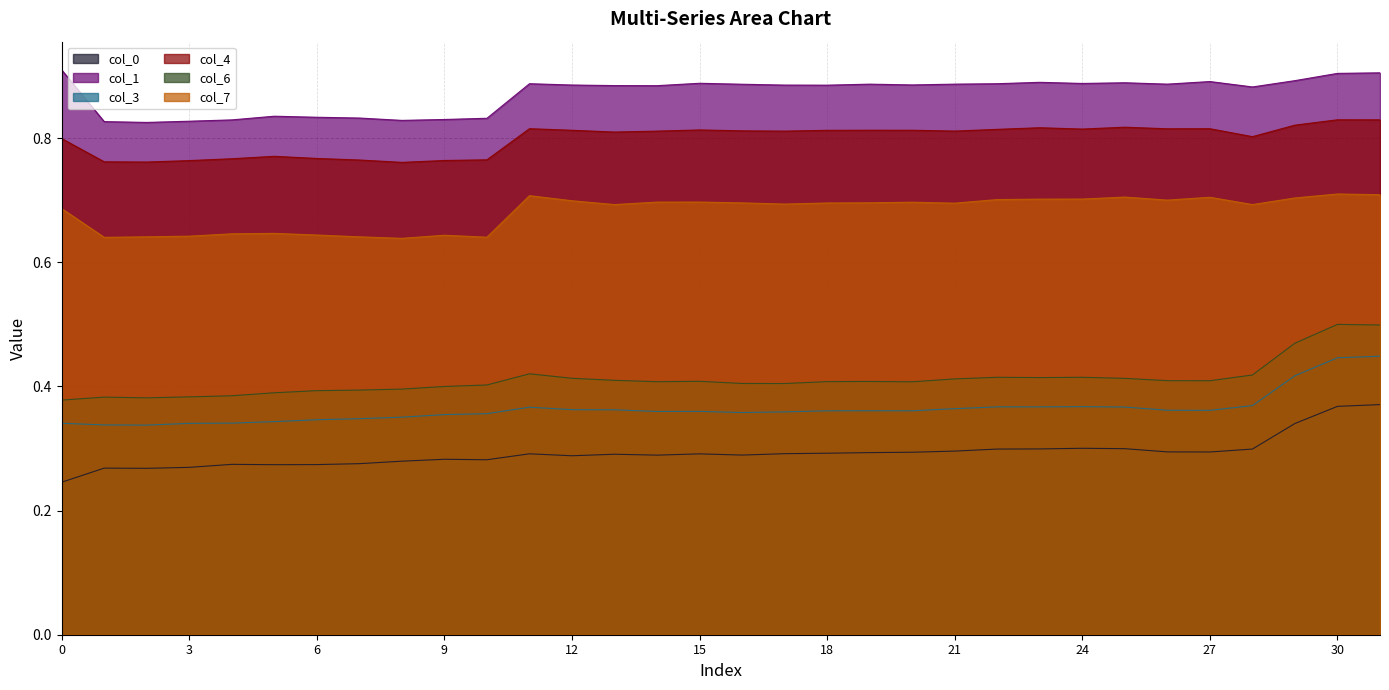

Which series has the largest total across all categories?

col_1